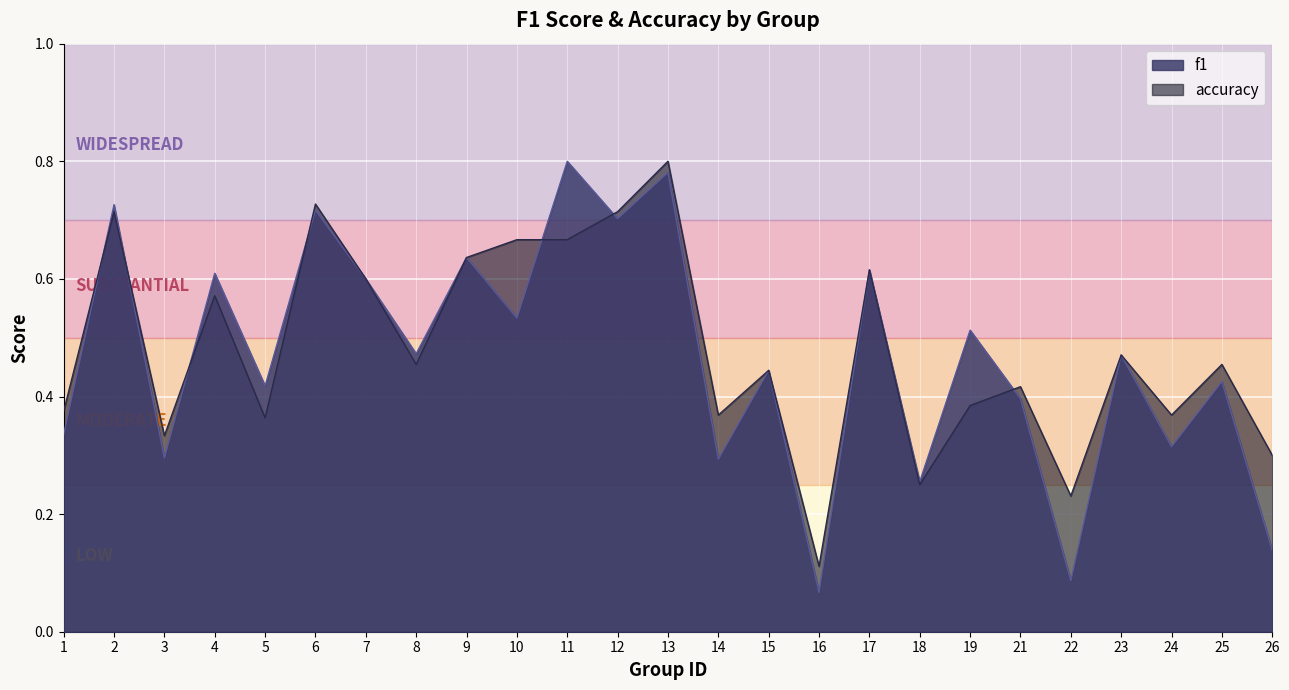

Rank the categories by f1 value from highest to lowest.

11, 13, 2, 6, 12, 9, 17, 4, 7, 10, 19, 8, 23, 15, 25, 5, 21, 1, 24, 3, 14, 18, 26, 22, 16